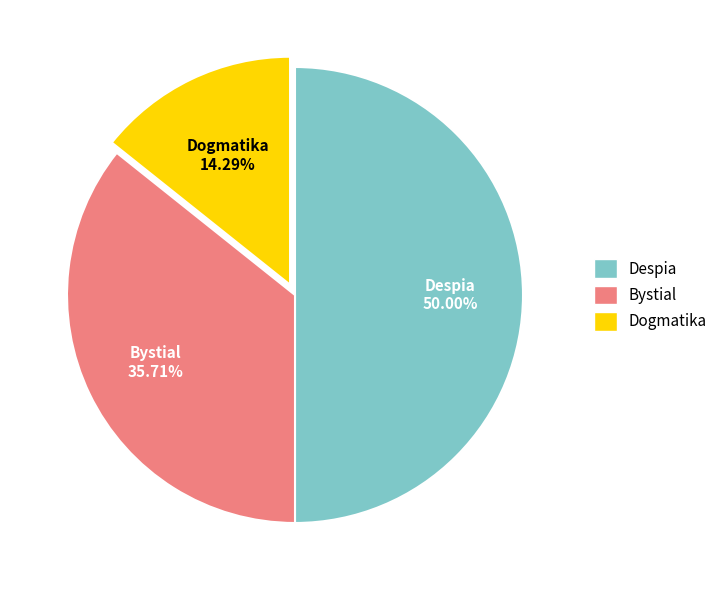

Which has a higher value, Dogmatika or Bystial?

Bystial